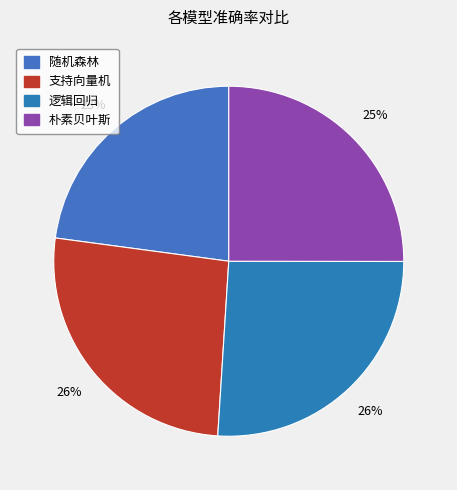

Which has a higher value, 逻辑回归 or 支持向量机?

支持向量机